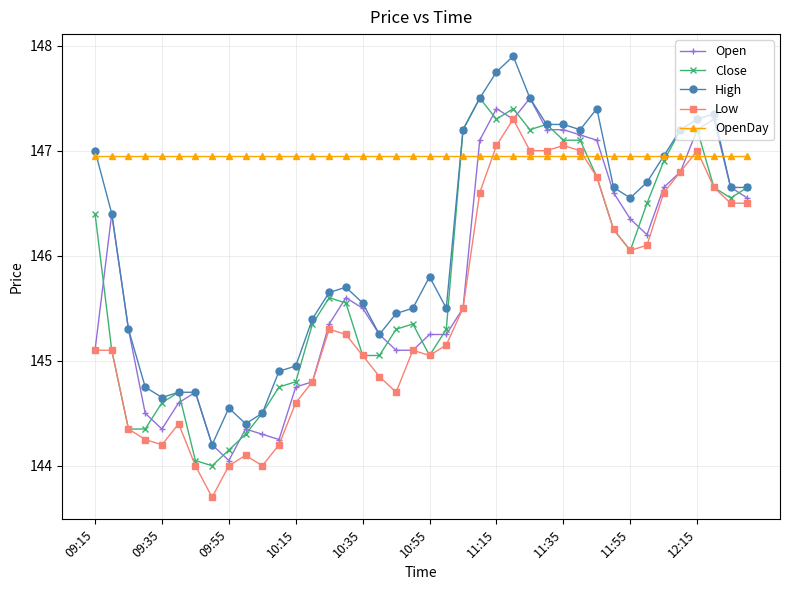

Which series ends up on top after the final intersection of Open and OpenDay?

OpenDay